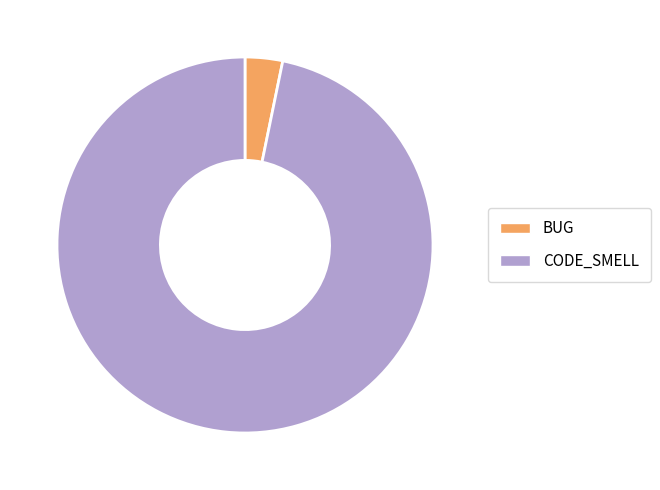

Does CODE_SMELL represent more than half of the total?

Yes